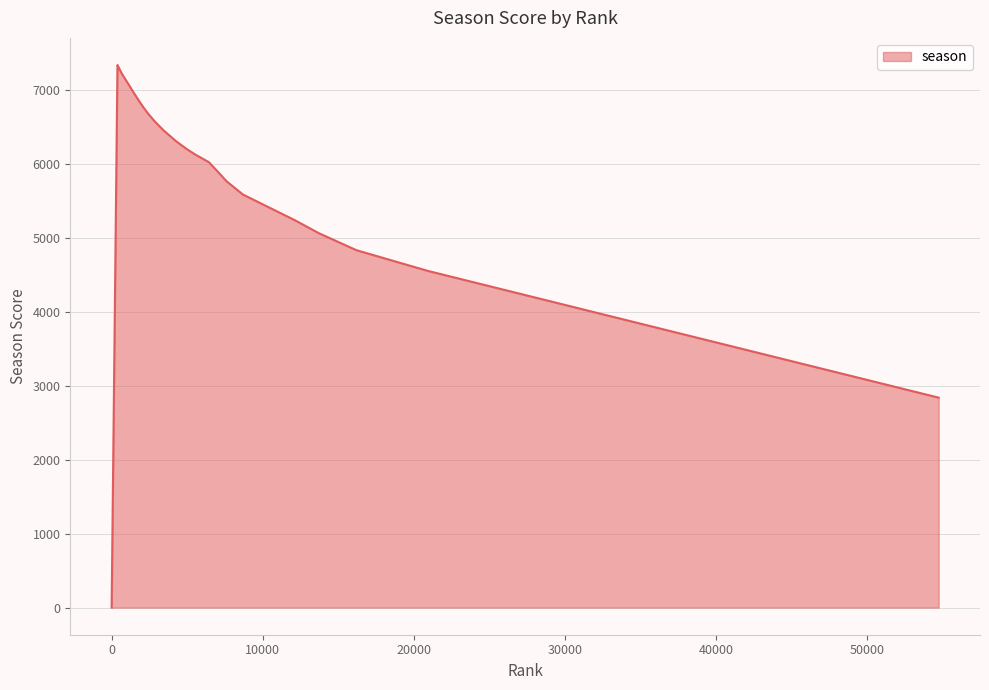

What is the difference between the maximum and minimum values?

7337